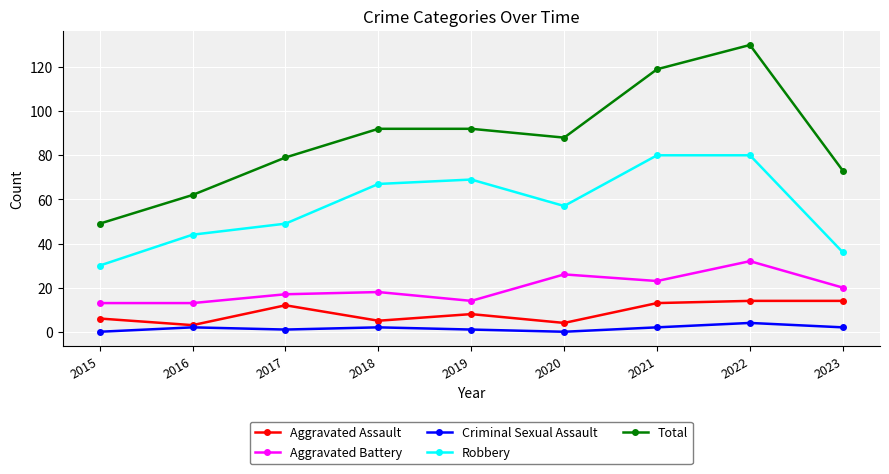

At 2022, list the series in order from smallest to largest.

Criminal Sexual Assault, Aggravated Assault, Aggravated Battery, Robbery, Total